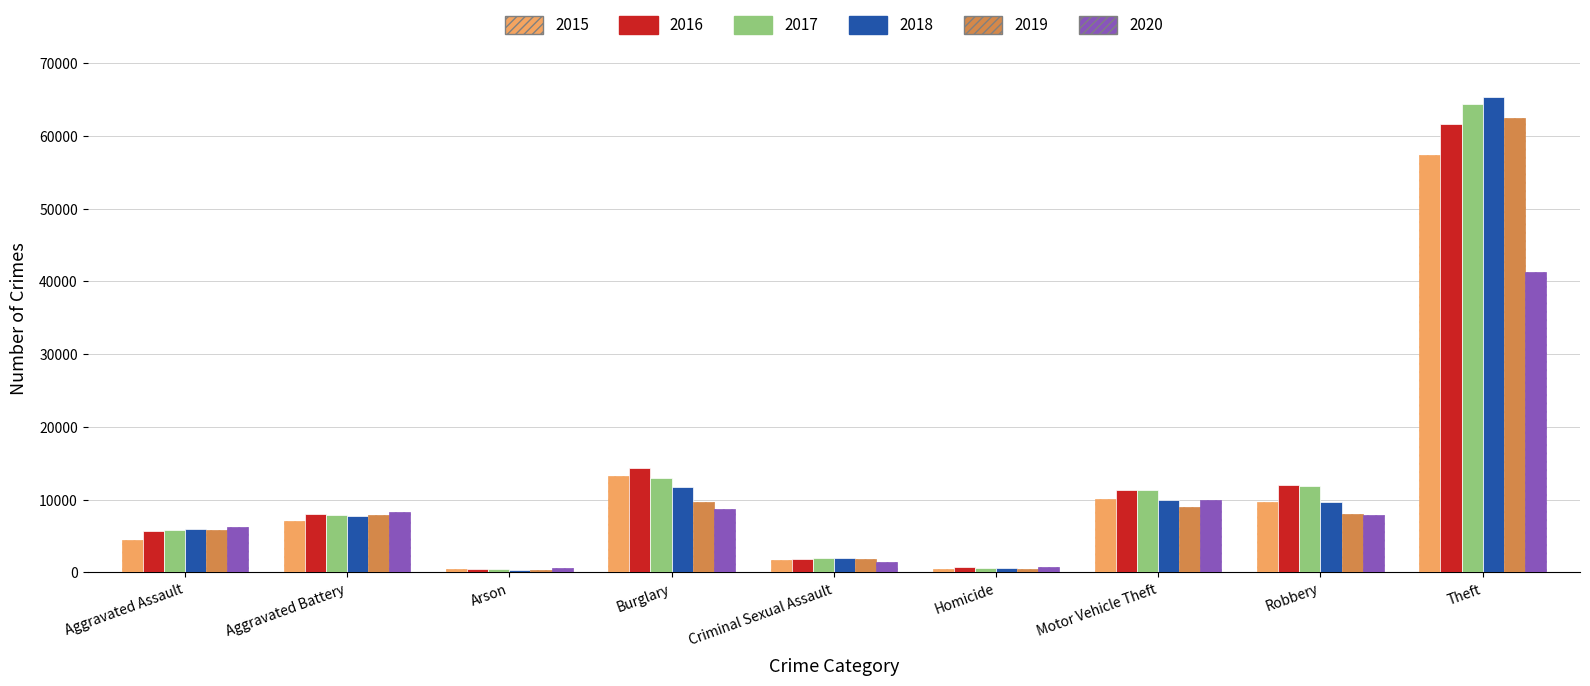

What is the maximum value for 2015?

57350